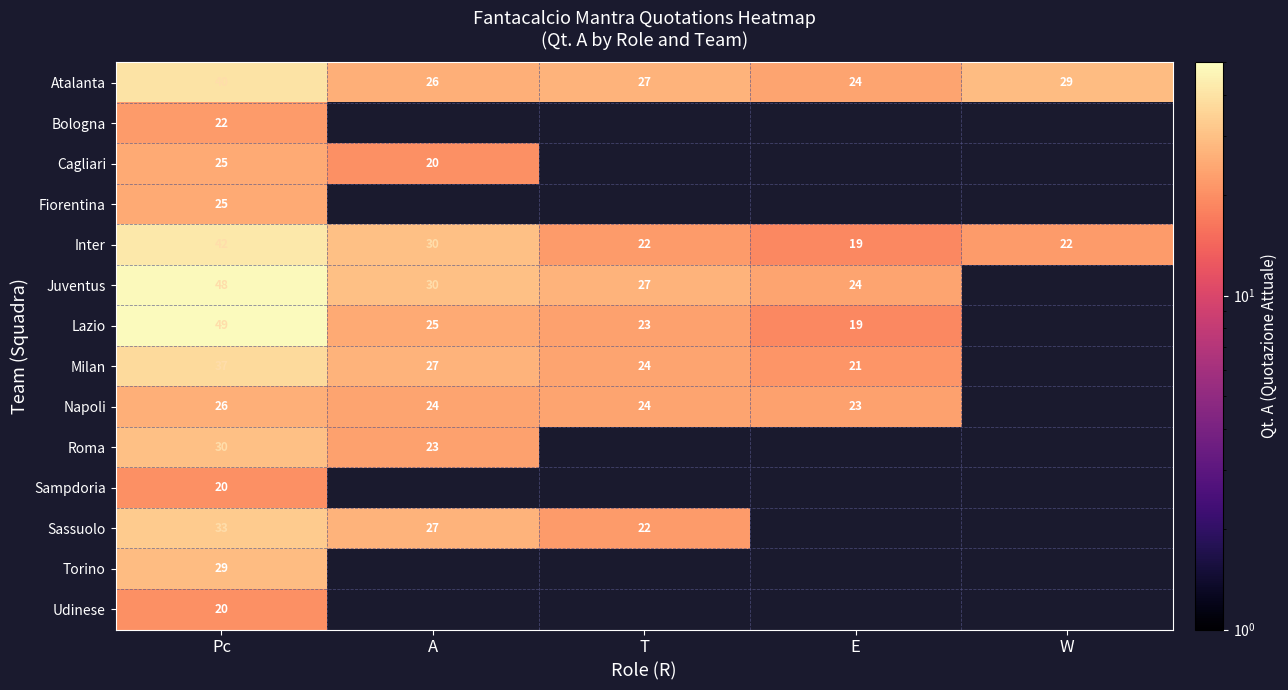

Is it true that Sassuolo equals 39 at A?

False